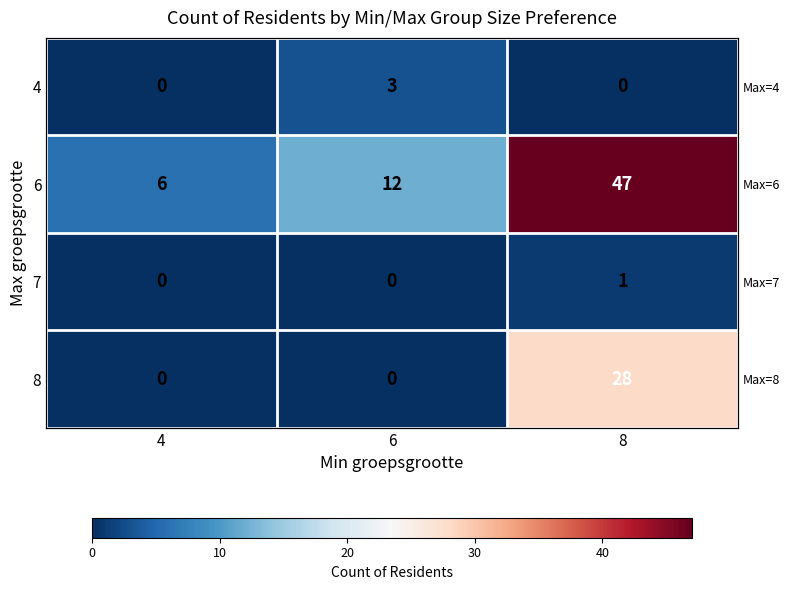

How many 4 values are between 0 and 3?

3